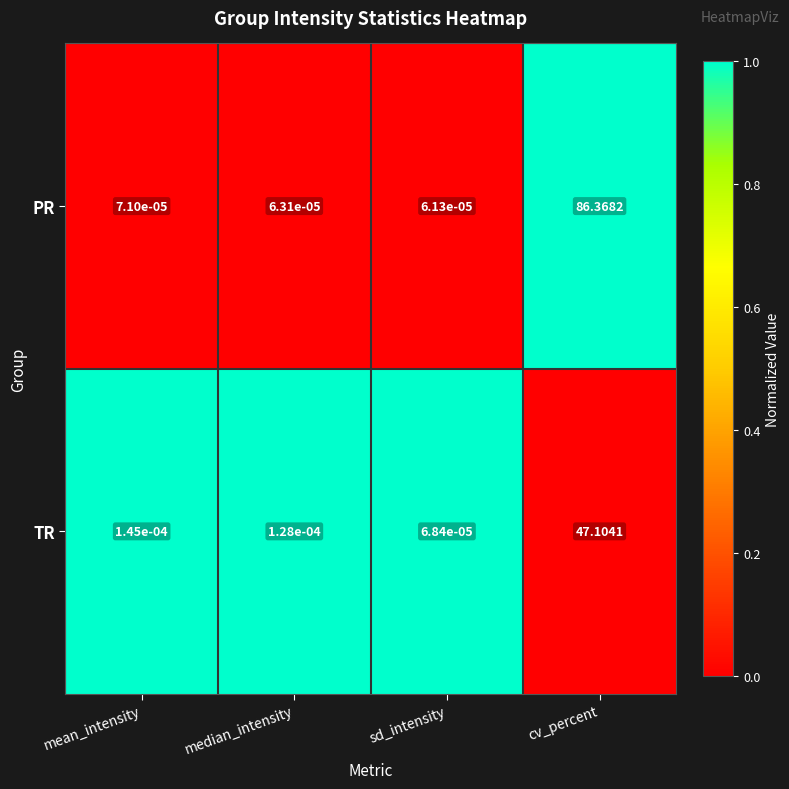

How many series are shown in this chart?

2